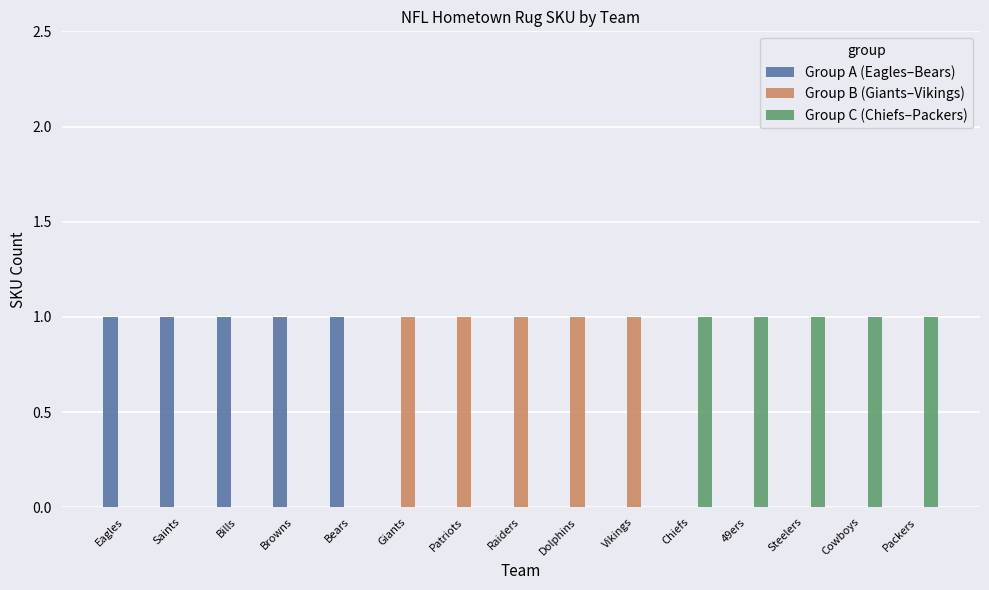

The Group C (Chiefs–Packers) series shows 1 at Chiefs. True or false?

True